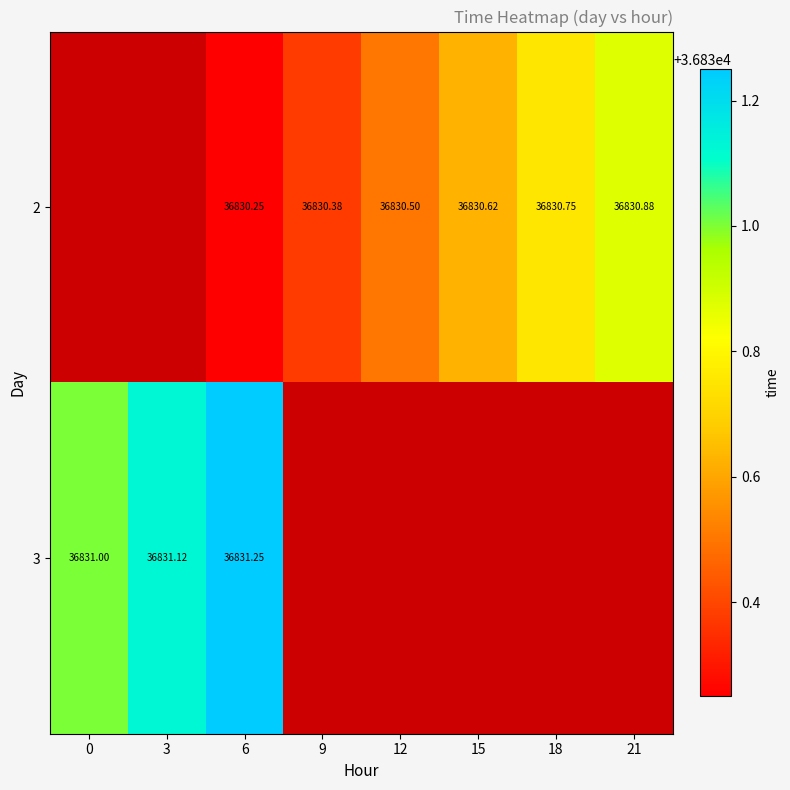

How many 2 values are between 36830 and 36831?

6